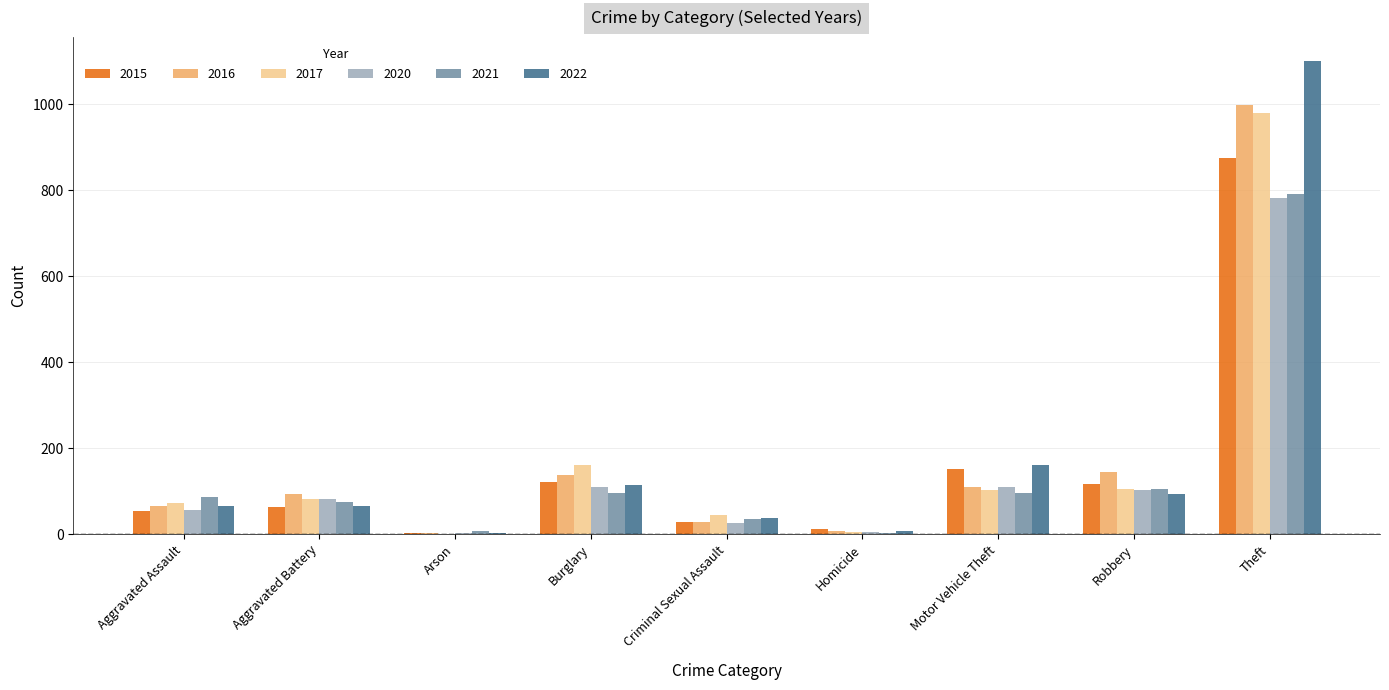

What is the maximum value for 2016?

999